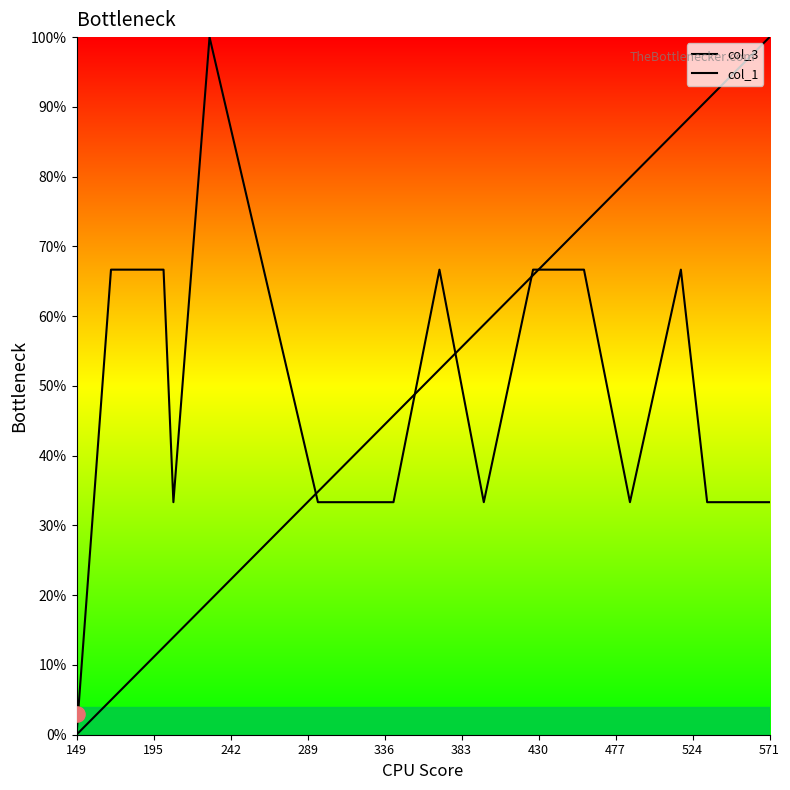

Which series reaches the maximum Y coordinate?

col_3